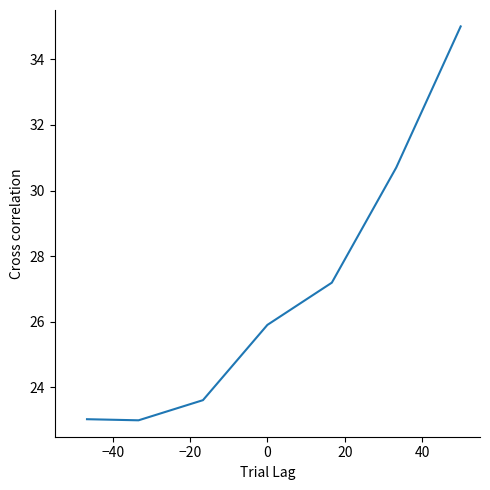

How many lines are shown in the chart?

1